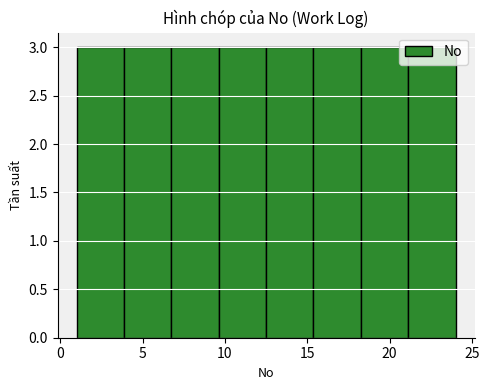

Reading left to right, transcribe this chart: for each bar, give the range it covers on the x-axis and its height. Neither the bar edges nor the heights are printed on the chart, so give them approximately, as read against the axes.

1.0 to 4.0: 3
4.0 to 7.0: 3
7.0 to 9.5: 3
9.5 to 12.5: 3
12.5 to 15.5: 3
15.5 to 18.5: 3
18.5 to 21.0: 3
21.0 to 24.0: 3